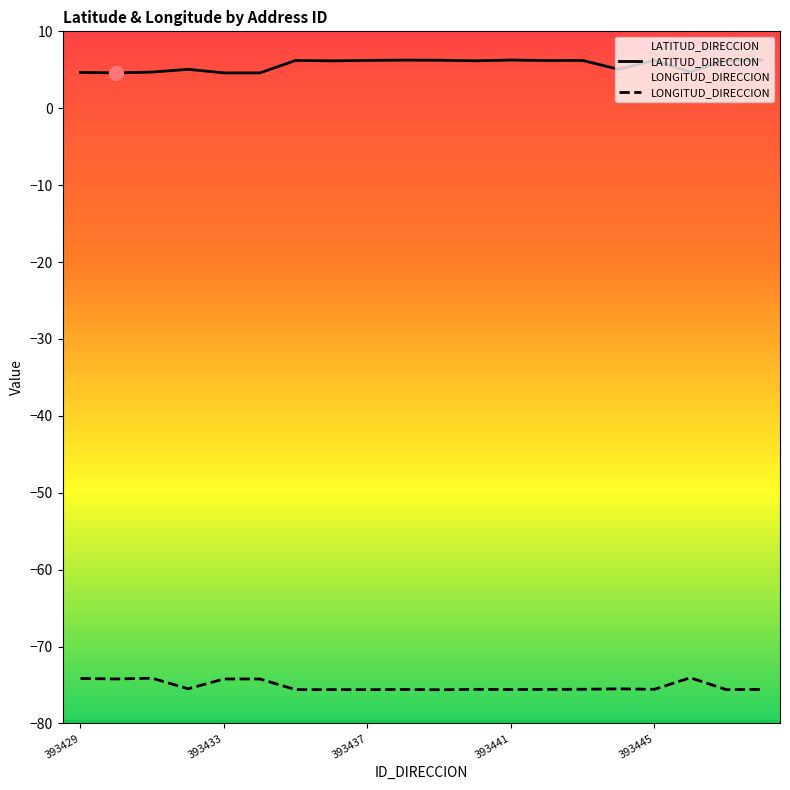

Which category has the highest value across all series?

19